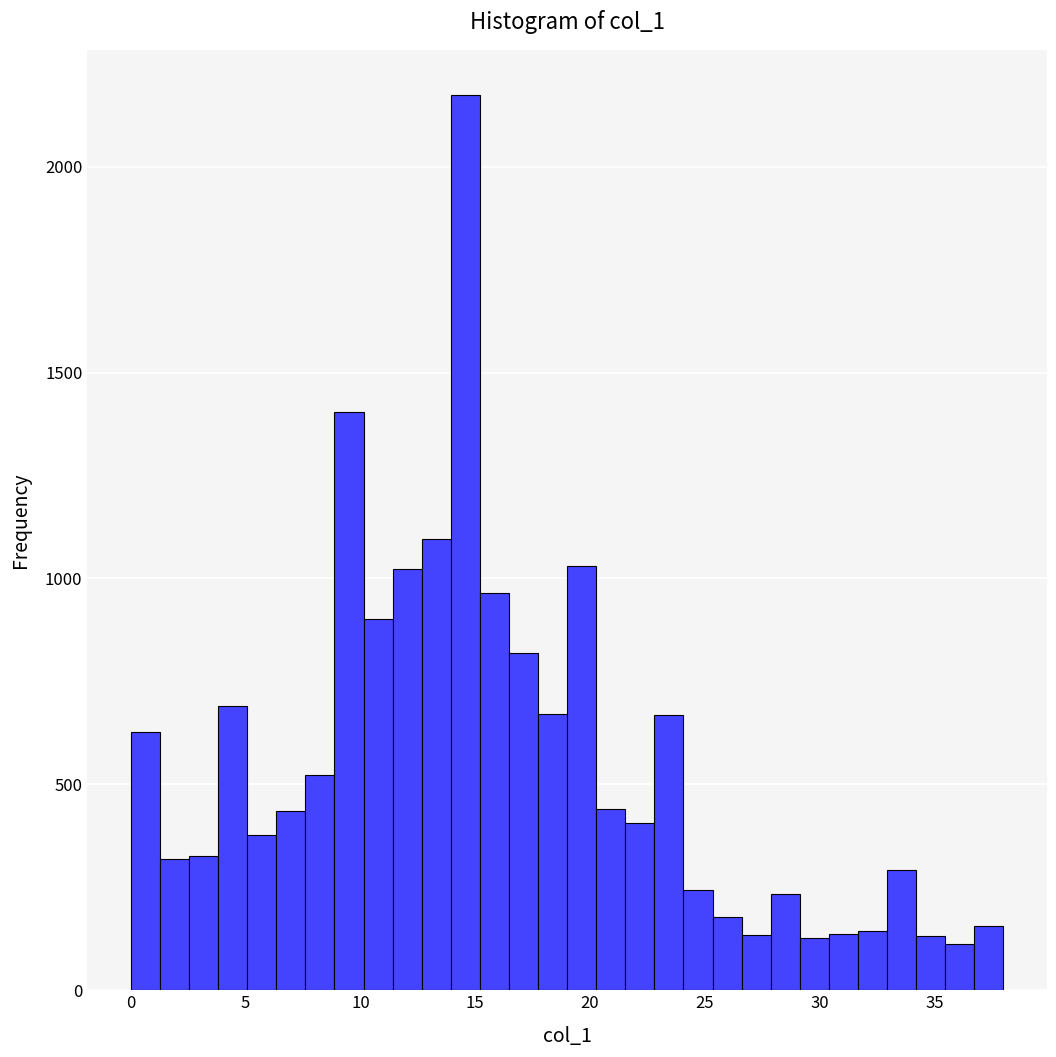

Read against the x-axis, roughly where is the centre of the tallest bar?

14.5